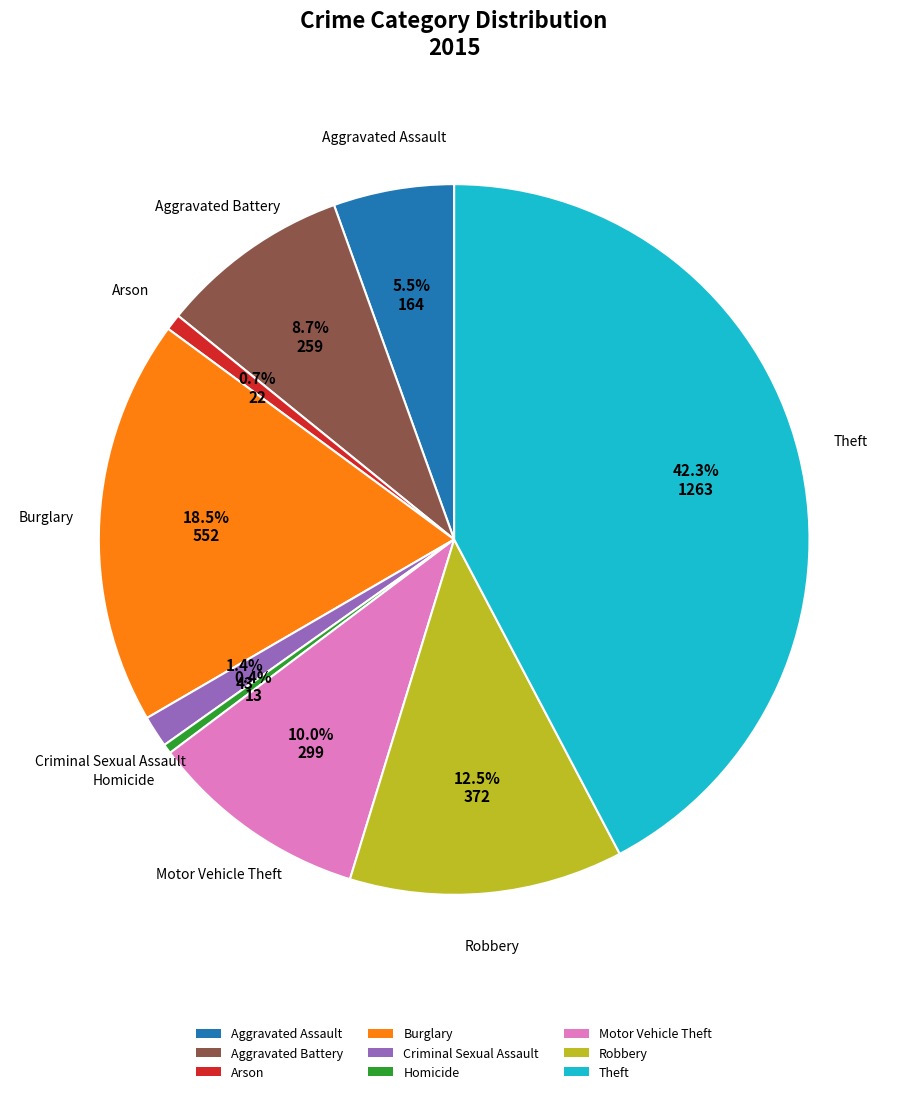

What percentage do Aggravated Assault and Burglary together represent?

24.0%